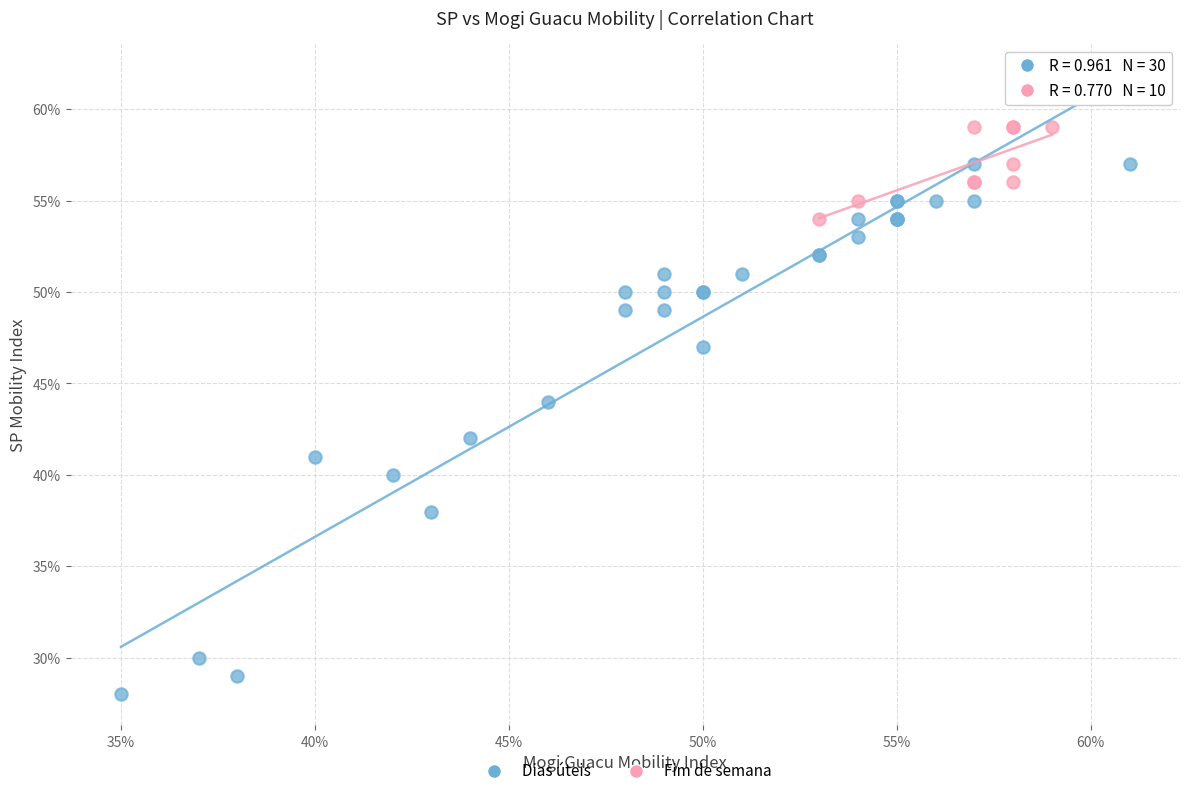

Which series contains the lowest Y value?

Dias úteis